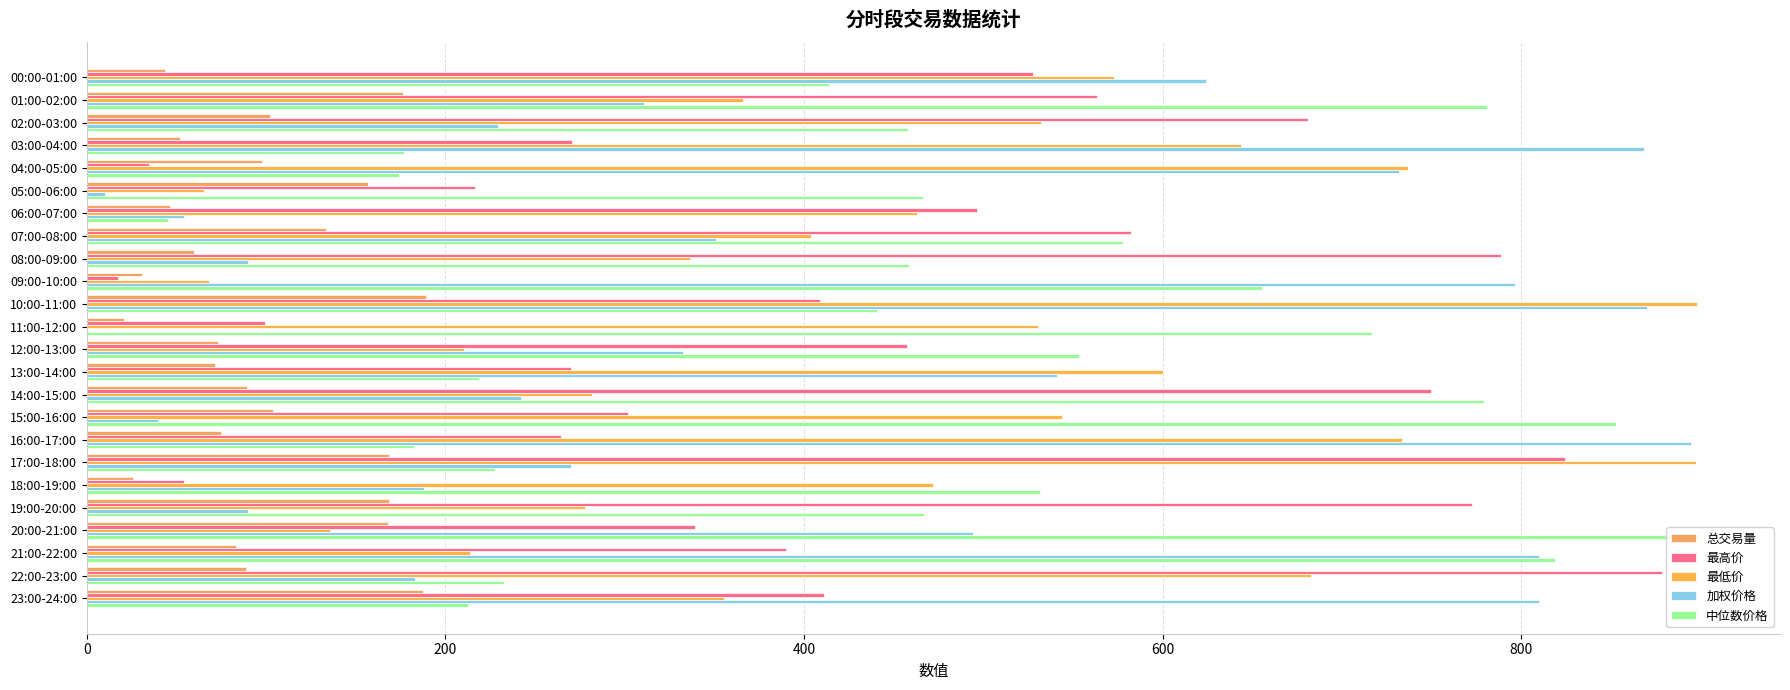

Which category has the highest value across all series?

20:00-21:00